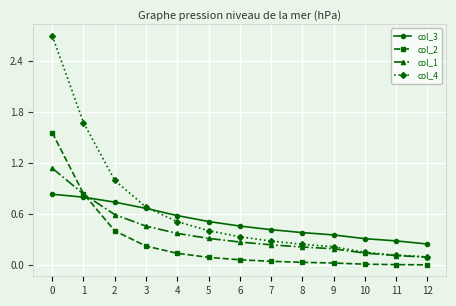

How many intersections are there between col_1 and col_2?

1